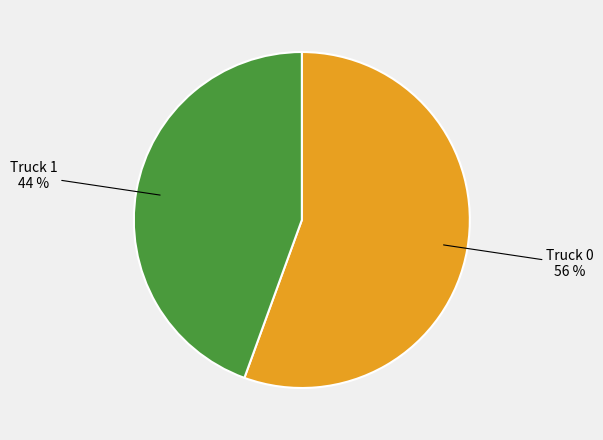

Does any single category account for the majority?

Yes